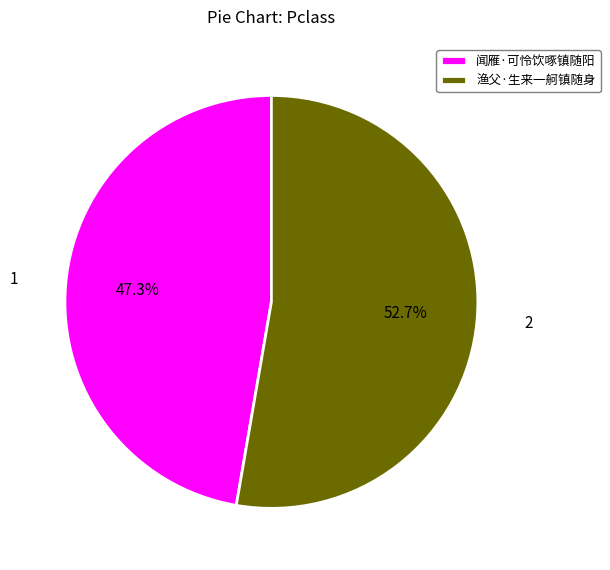

What percentage is the 闻雁·可怜饮啄镇随阳 slice, to the nearest percent?

47%